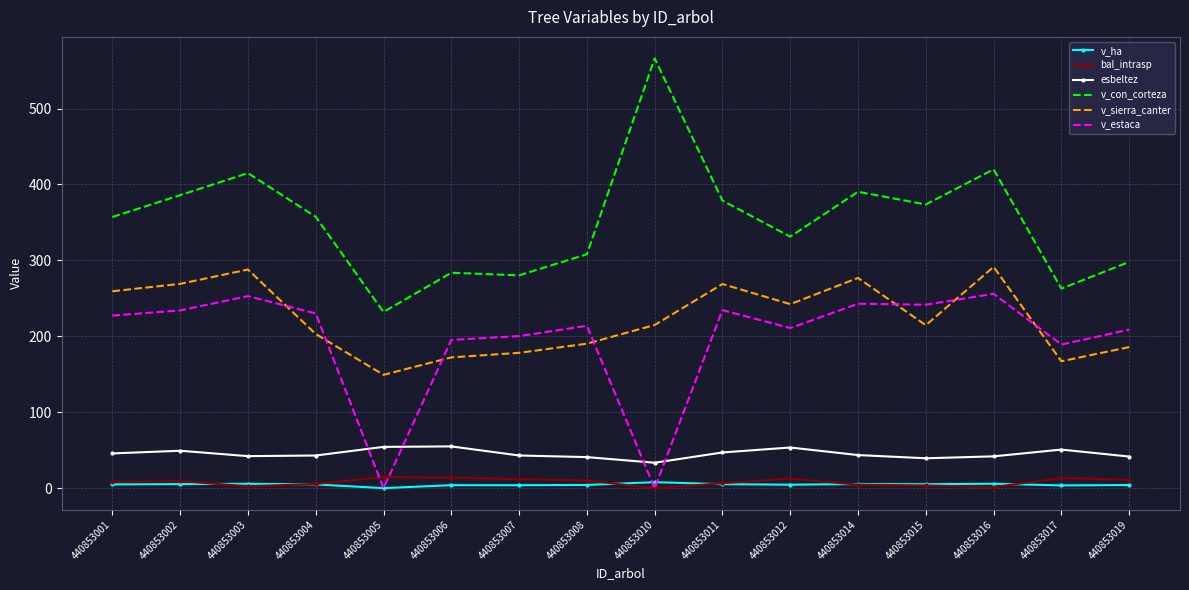

Which series has the largest range (max minus min)?

v_con_corteza